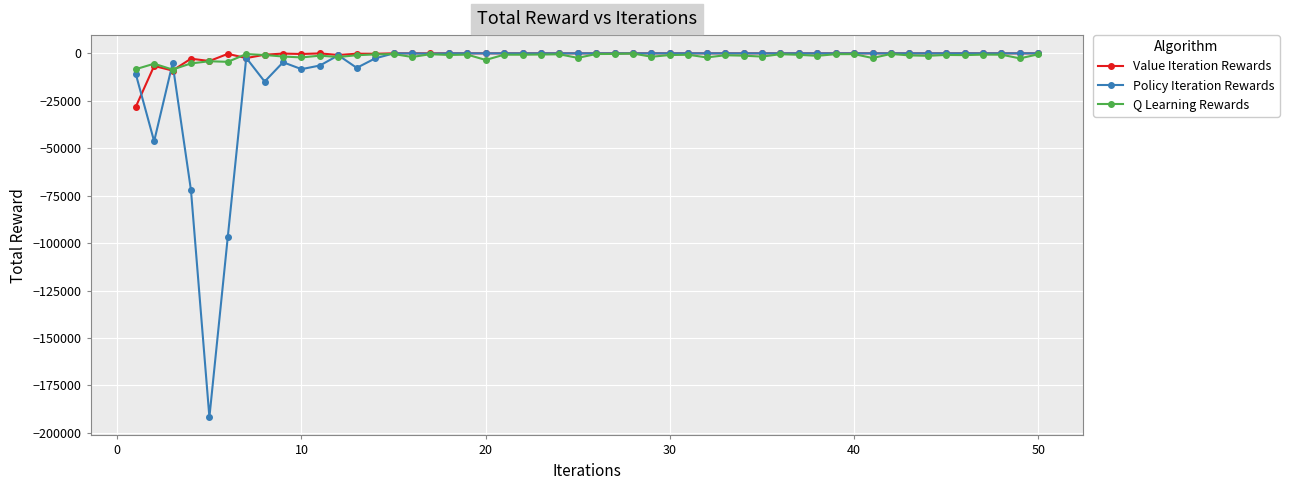

What are all the series names shown in the legend?

Value Iteration Rewards, Policy Iteration Rewards, Q Learning Rewards